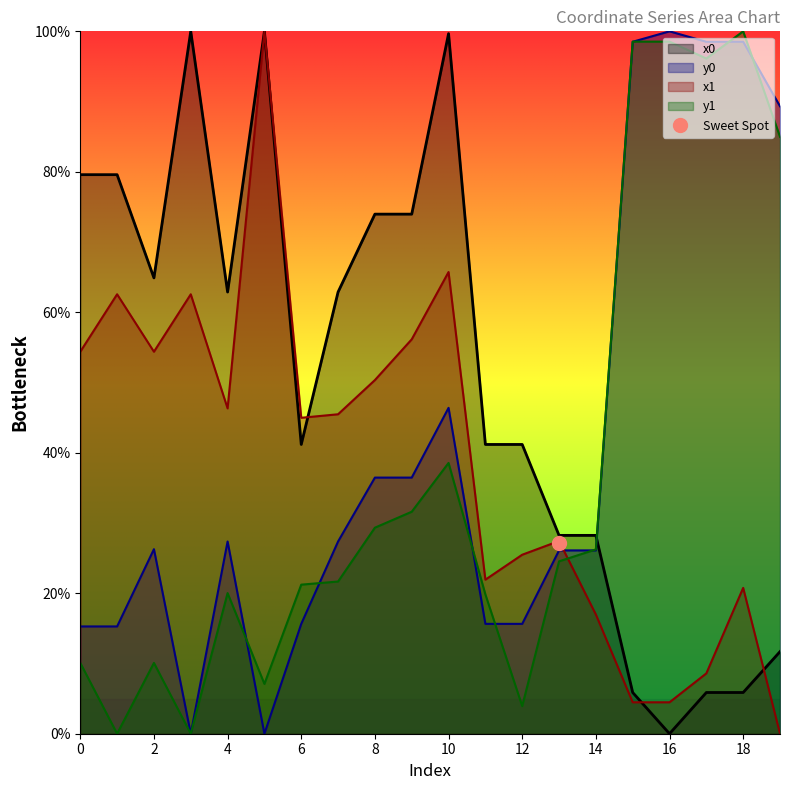

At how many categories does at least one series exceed 64?

13